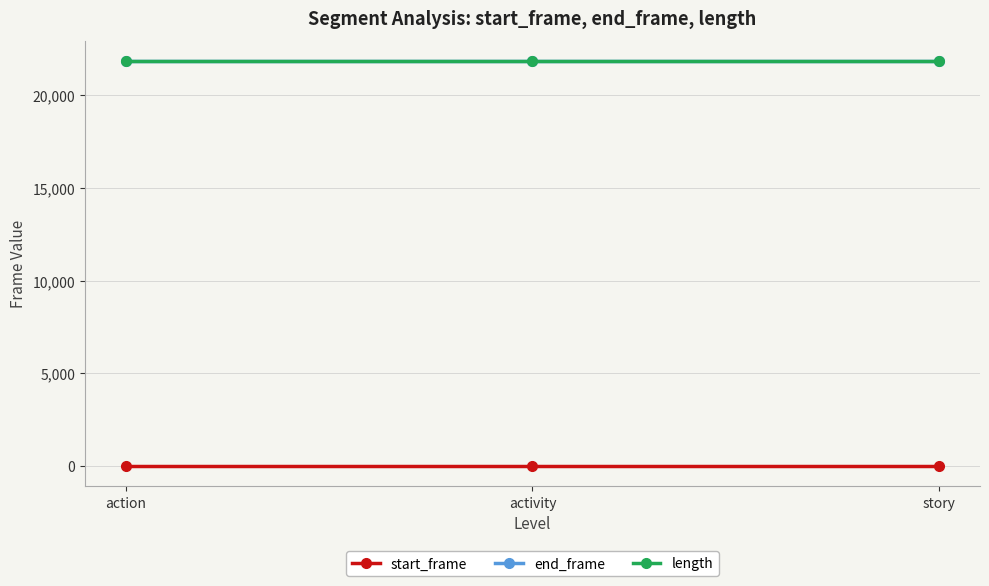

Is it true that end_frame equals 21853 at action?

True